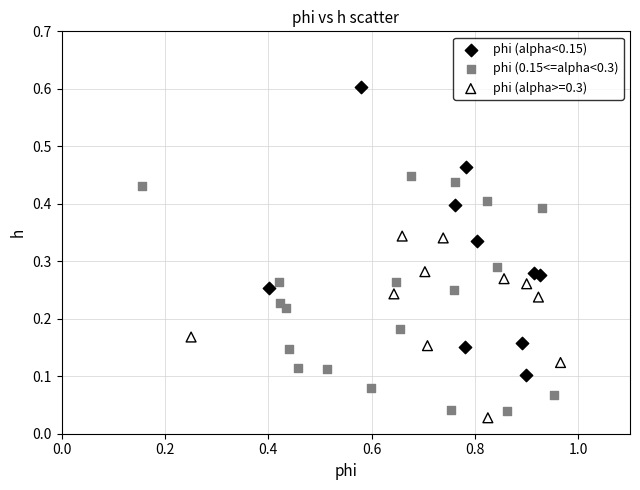

Which series contains the highest Y value?

phi (alpha<0.15)